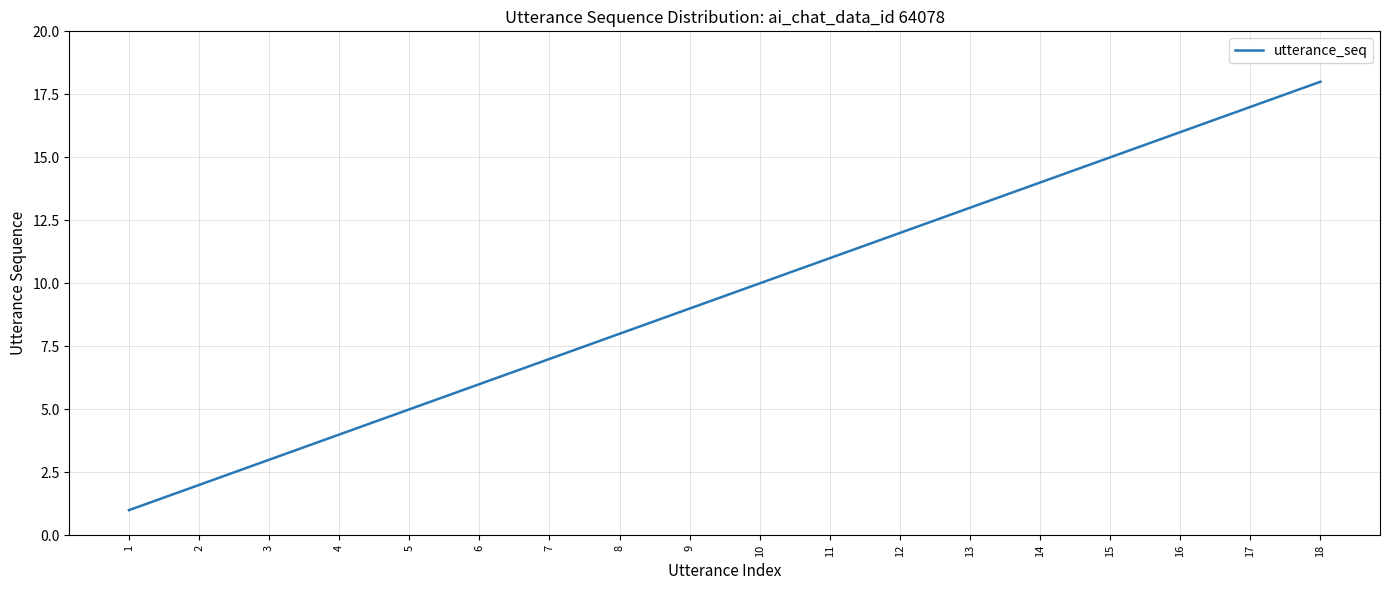

Rank the categories by value from highest to lowest.

18, 17, 16, 15, 14, 13, 12, 11, 10, 9, 8, 7, 6, 5, 4, 3, 2, 1